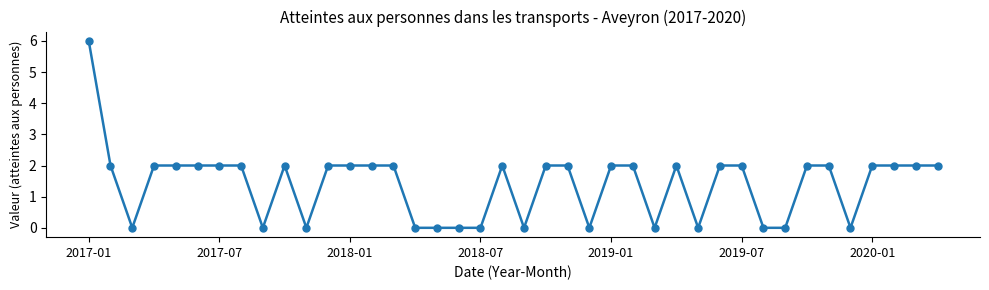

True or false: the data has more than 2 interior local peaks.

True